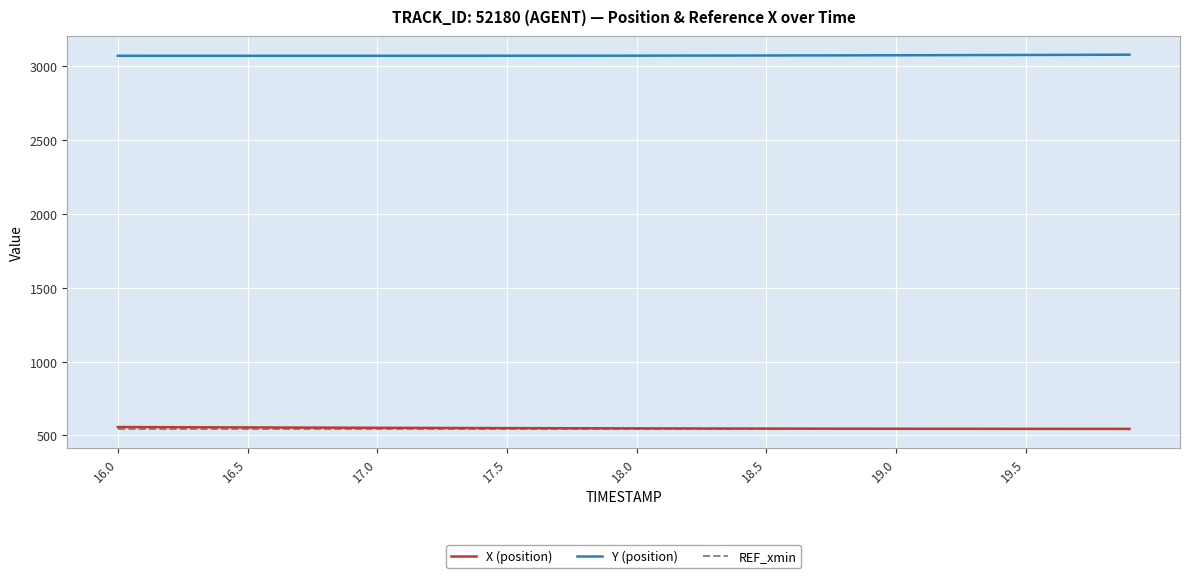

At how many categories does at least one series exceed 1754?

40